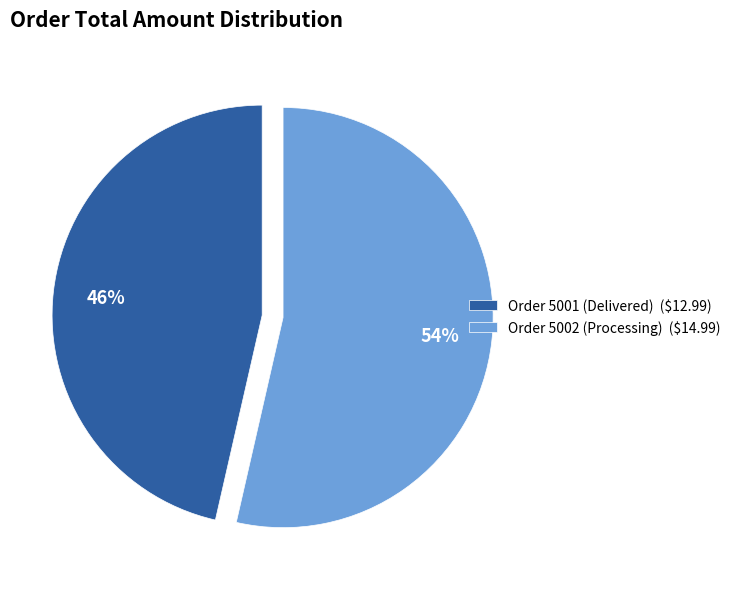

The Order 5001 (Delivered) ($12.99) slice represents 41% of the pie. True or false?

False